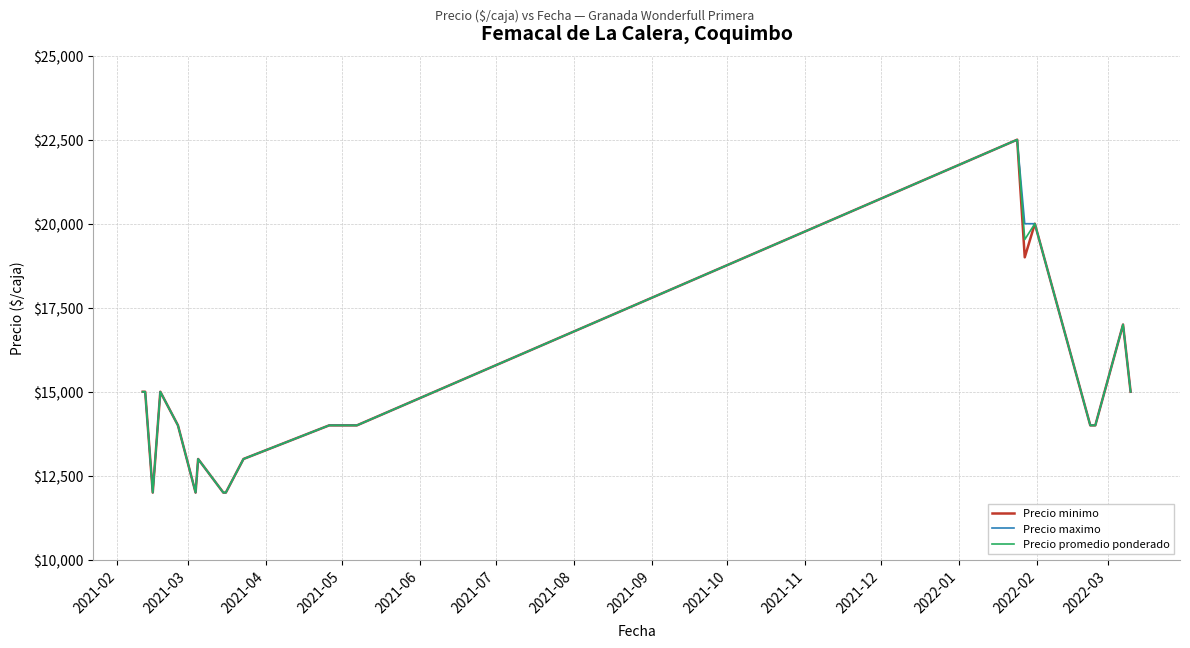

What is the minimum value shown in the chart?

12000